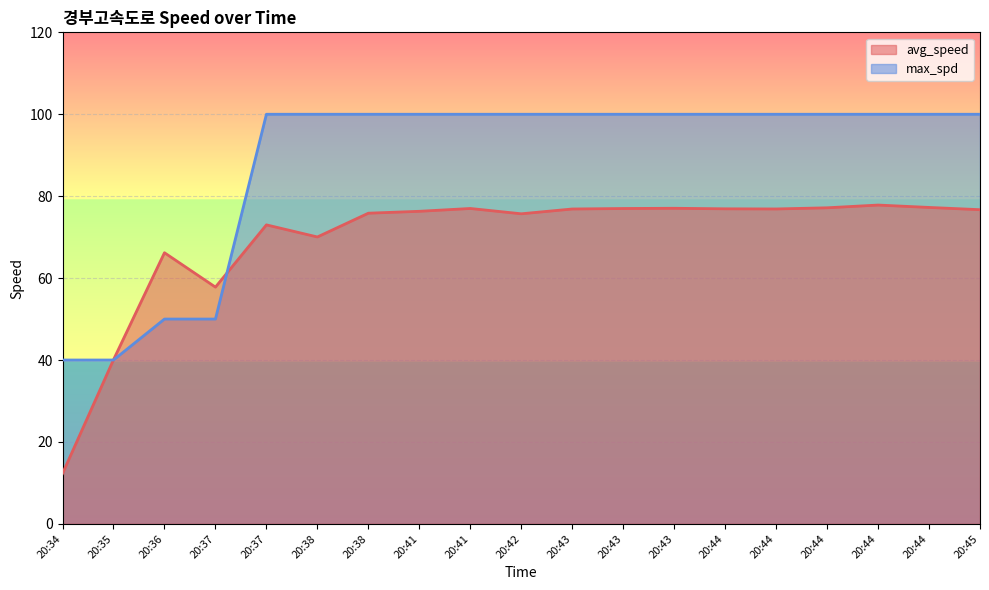

Between 20:37 and 20:43, which series saw the biggest shift?

max_spd